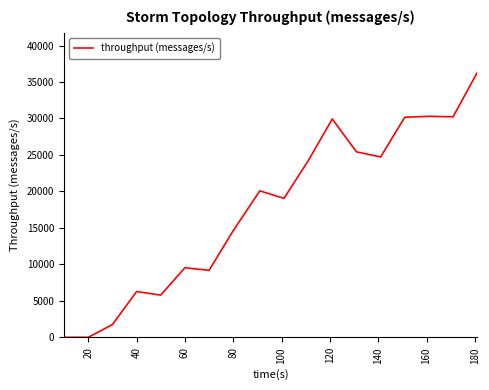

Count the number of categories in the chart.

18